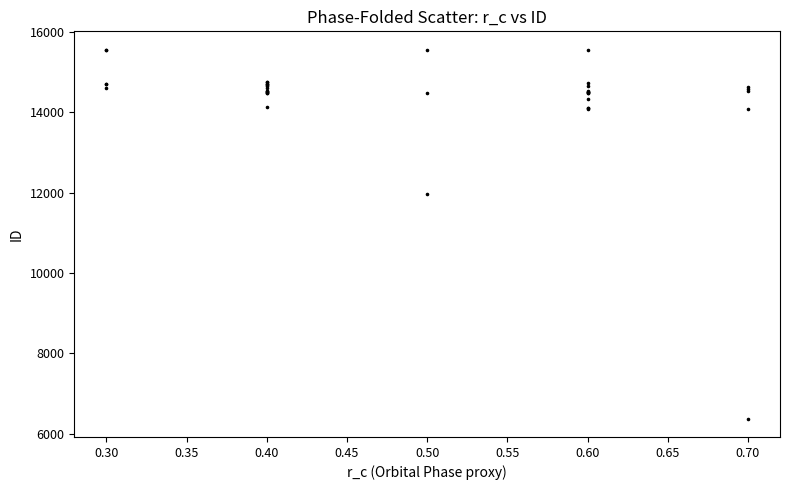

What Y value in the scatter plot is closest to 10968?

11966